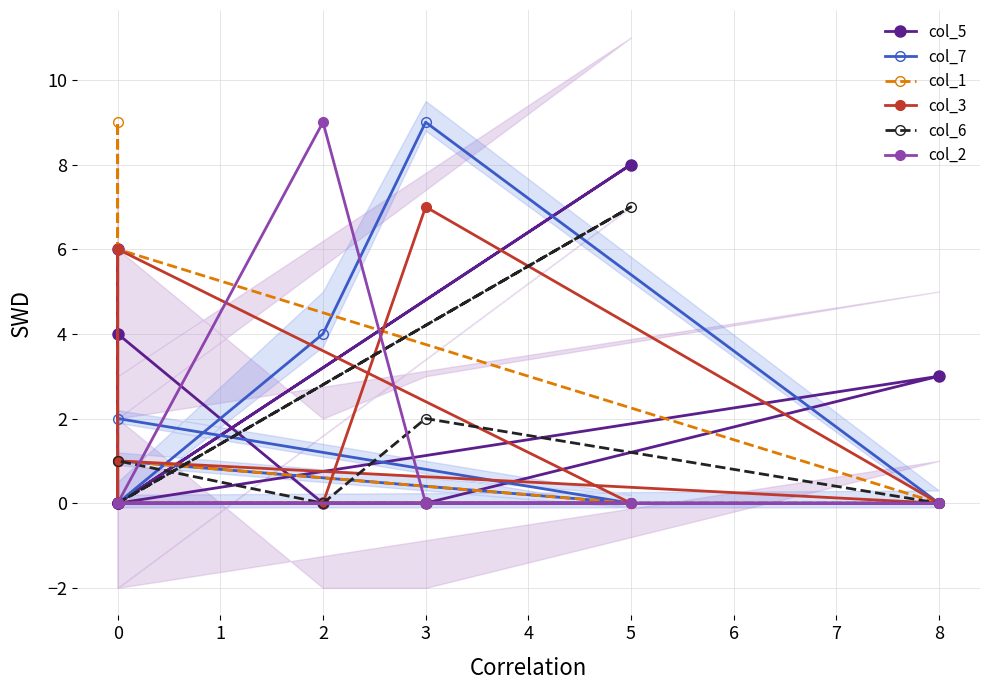

True or false: col_2 and col_1 intersect in this chart.

False